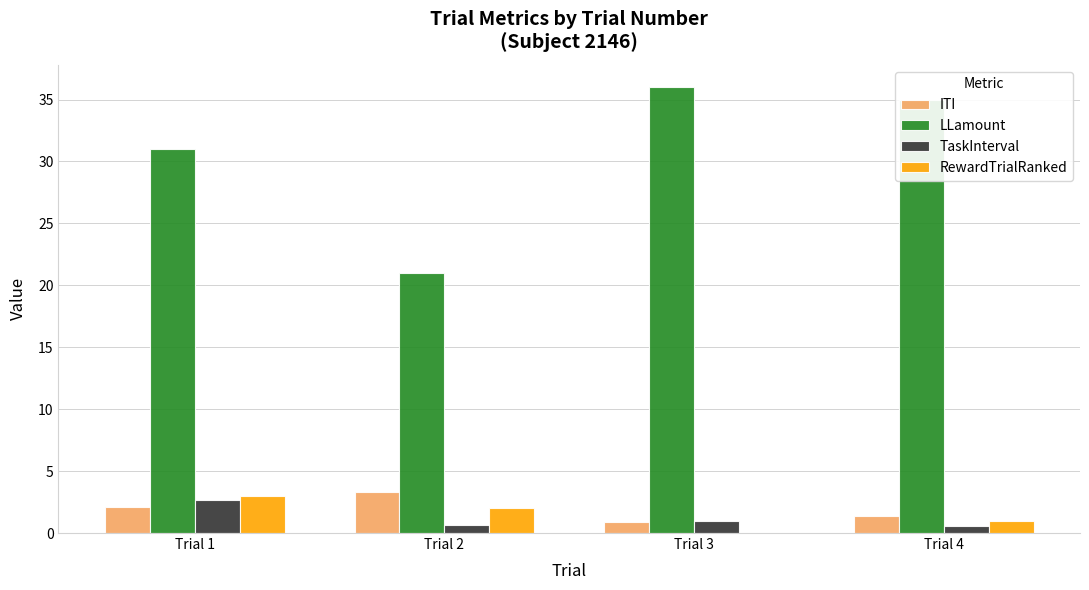

Where is ITI nearest to the value 2?

Trial 1